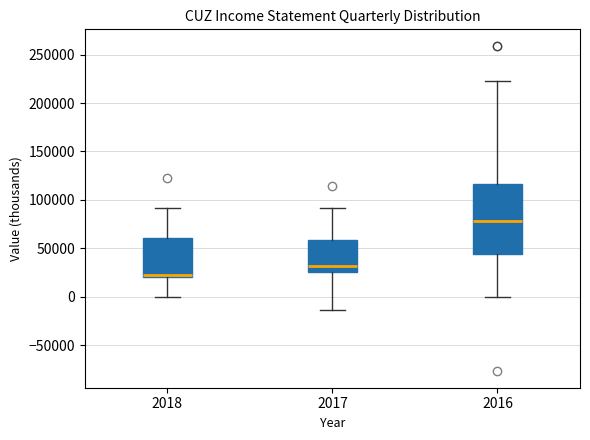

Which box has the lowest median line?

2018